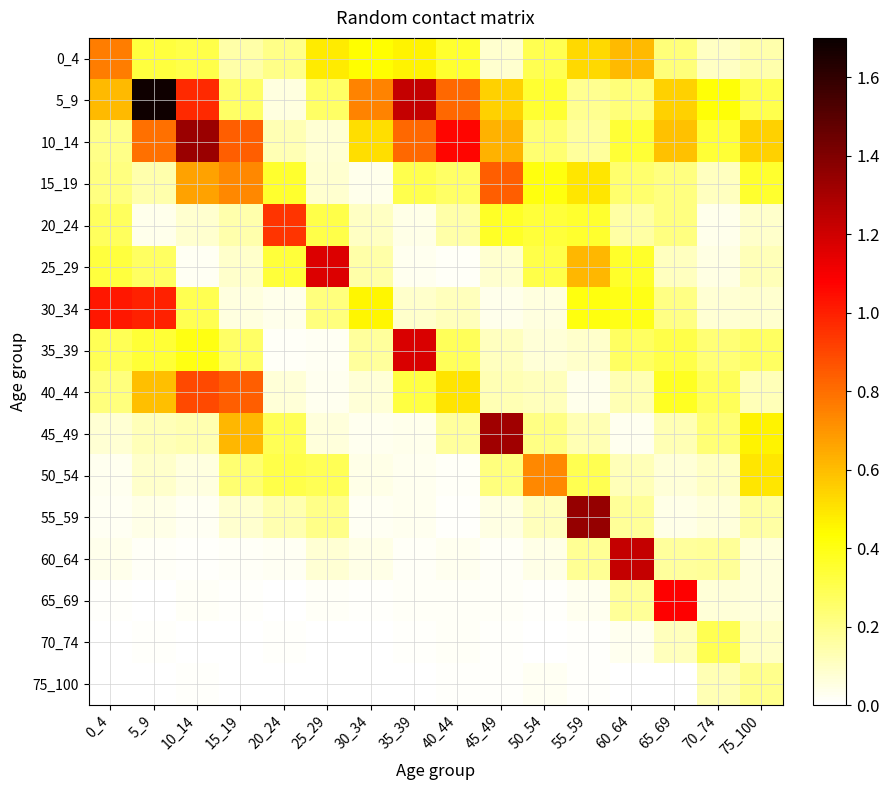

Which has a higher value, 0_4 or 70_74?

0_4